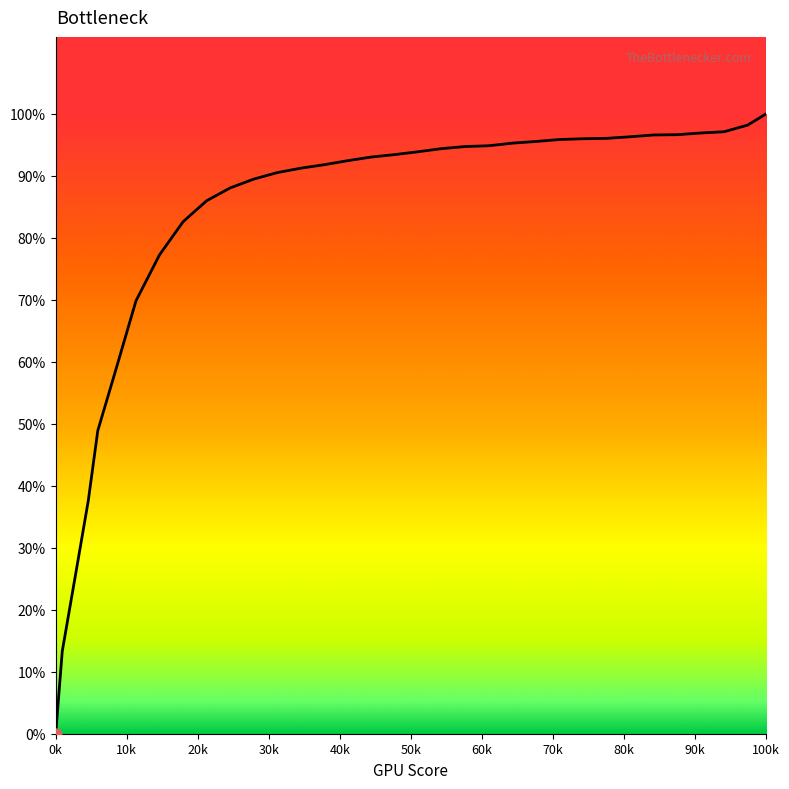

Does the chart have visible grid lines?

No